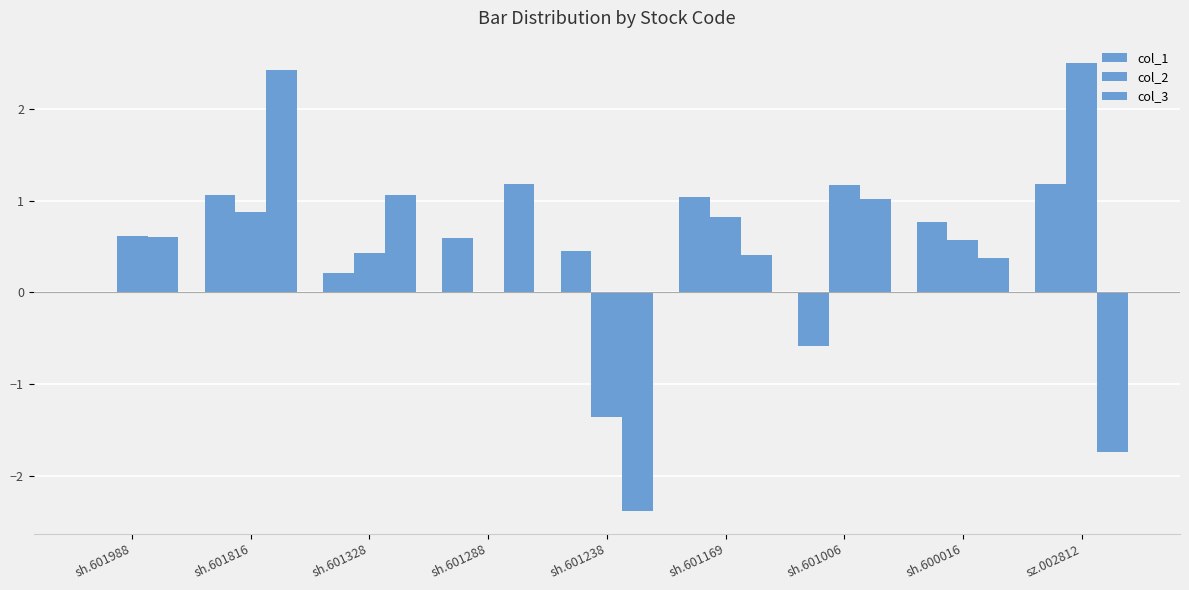

What is the spread (max minus min) of values at sh.601288?

1.2